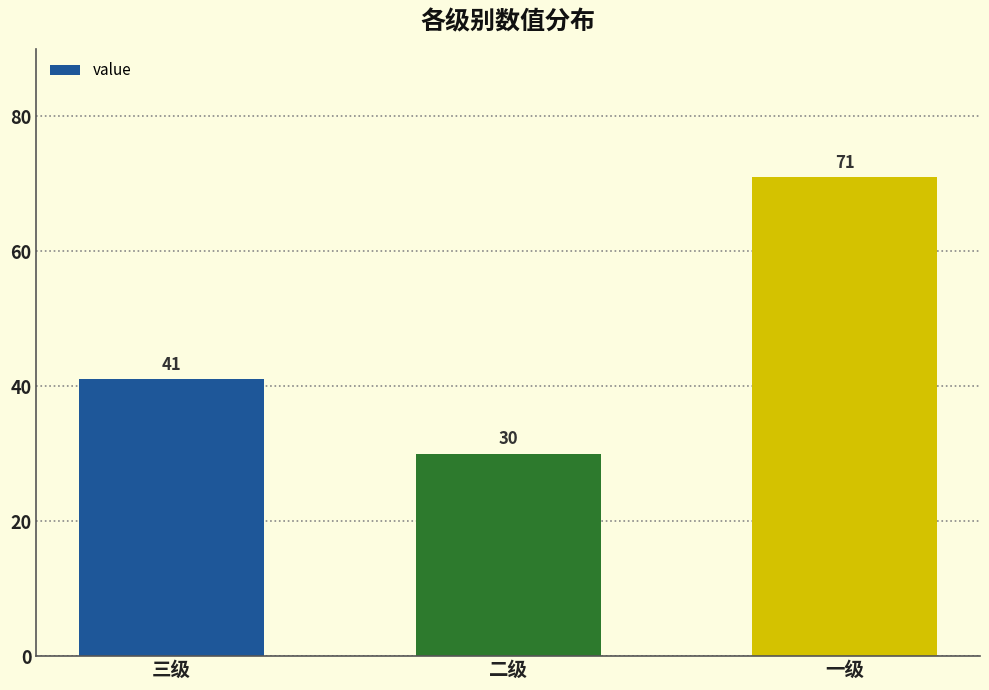

Reading left to right, list all the values displayed in this chart.

41	30	71